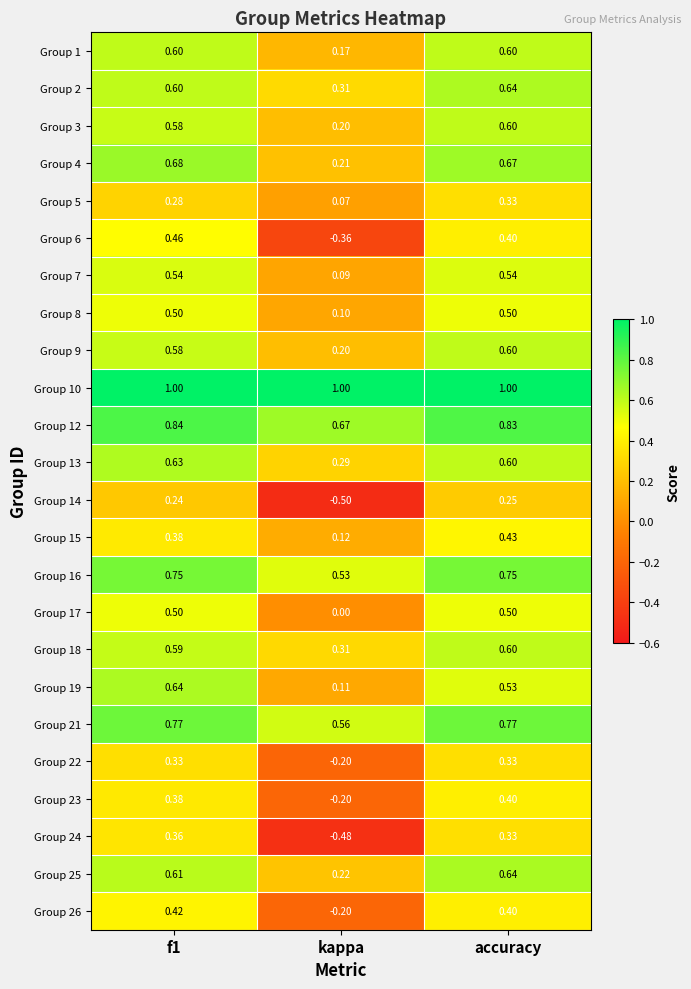

At which label is Group 18 closest to 0?

kappa